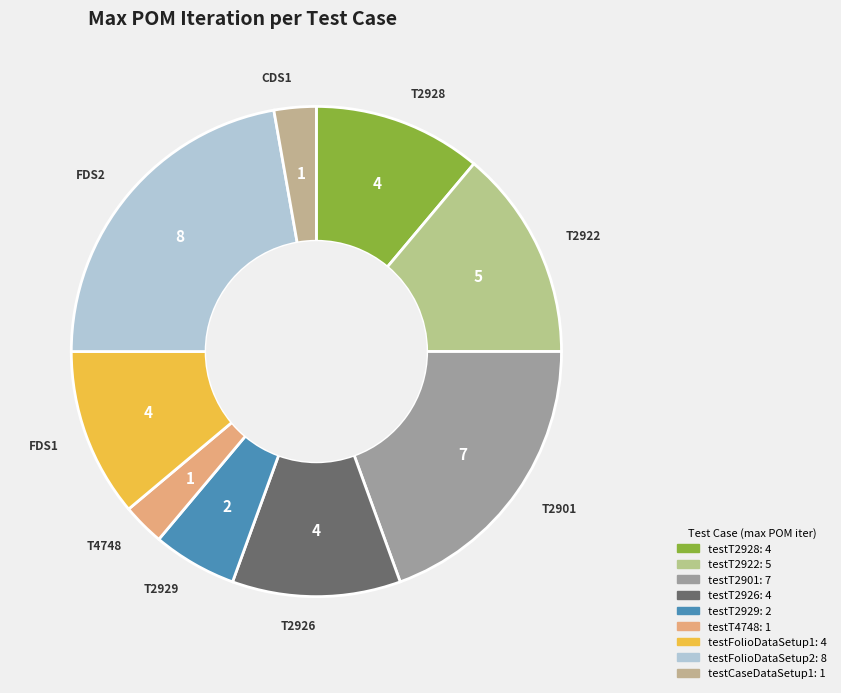

Is there any slice that represents more than half of the pie?

No